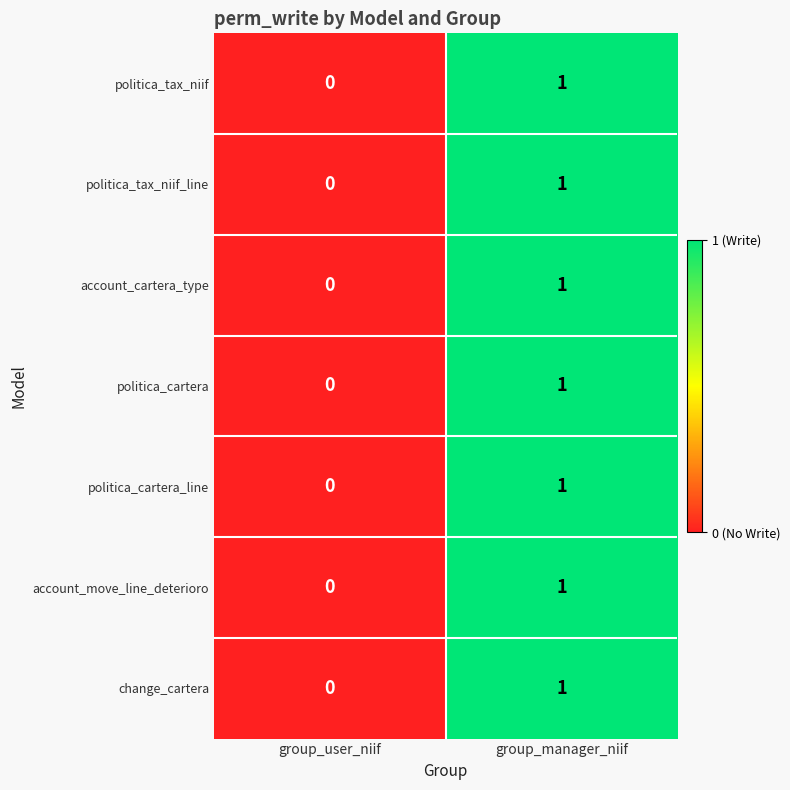

How many distinct data groups are displayed?

7